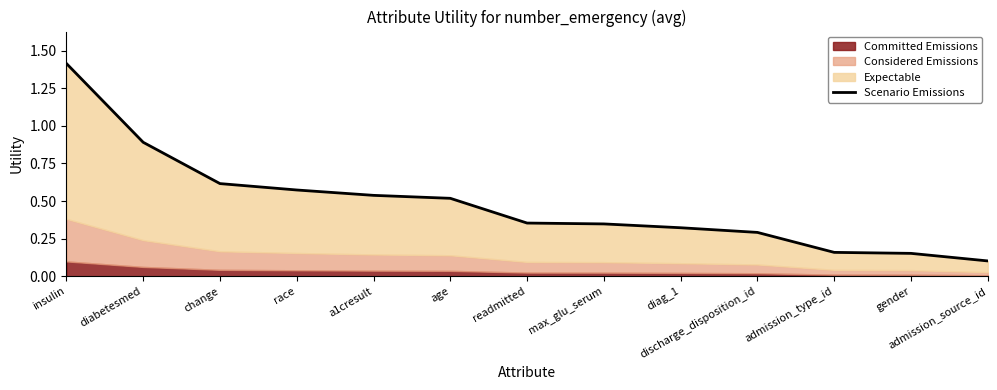

What is the average value?

0.5